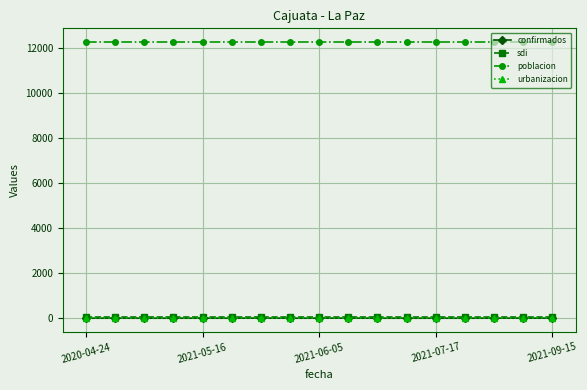

How many lines are shown in the chart?

4